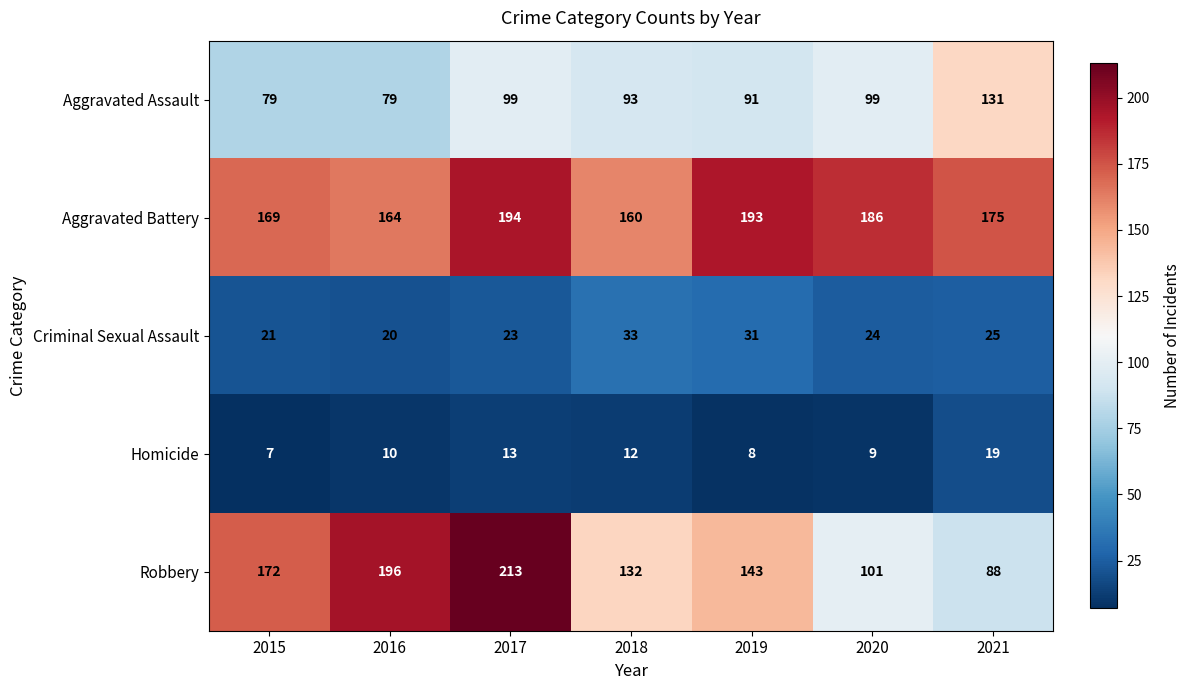

Rank the series by their maximum value, from highest to lowest.

Robbery, Aggravated Battery, Aggravated Assault, Criminal Sexual Assault, Homicide